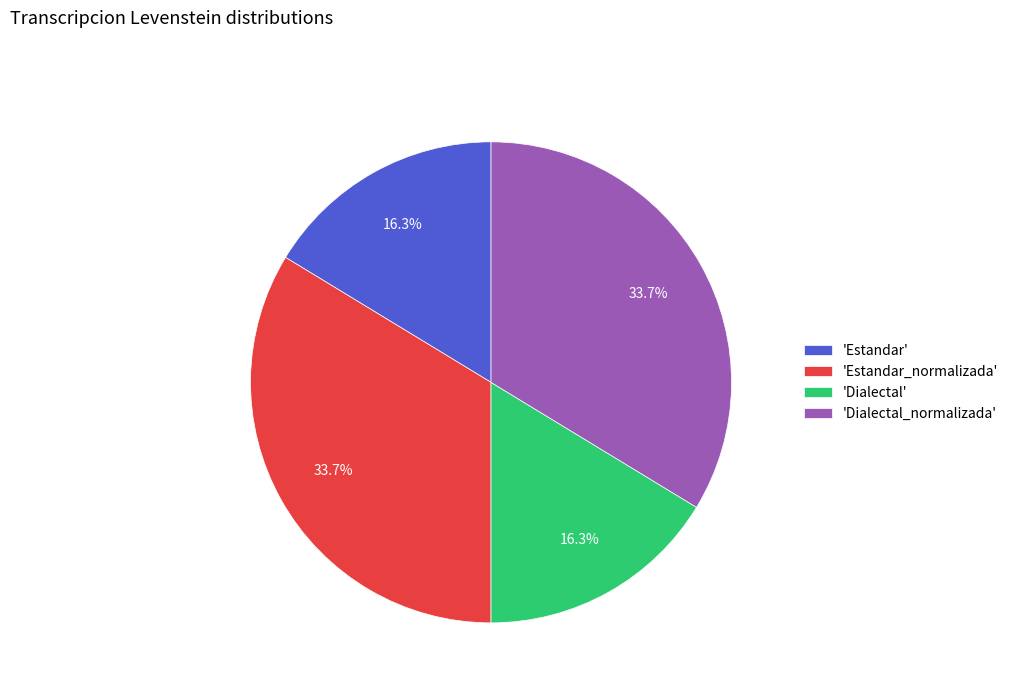

To the nearest percent, what is the average slice percentage?

25%